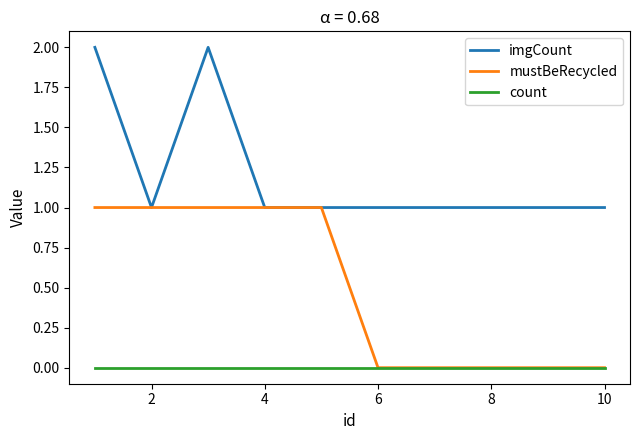

Rank the series by their average value, from highest to lowest.

imgCount, mustBeRecycled, count